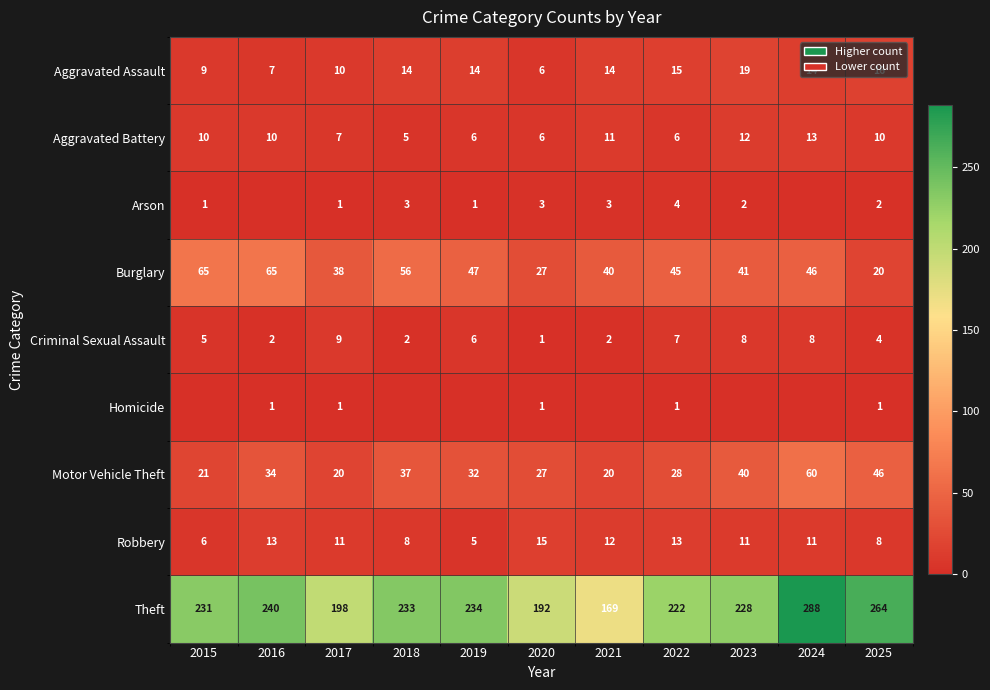

The Burglary series shows 20 at 2025. True or false?

True